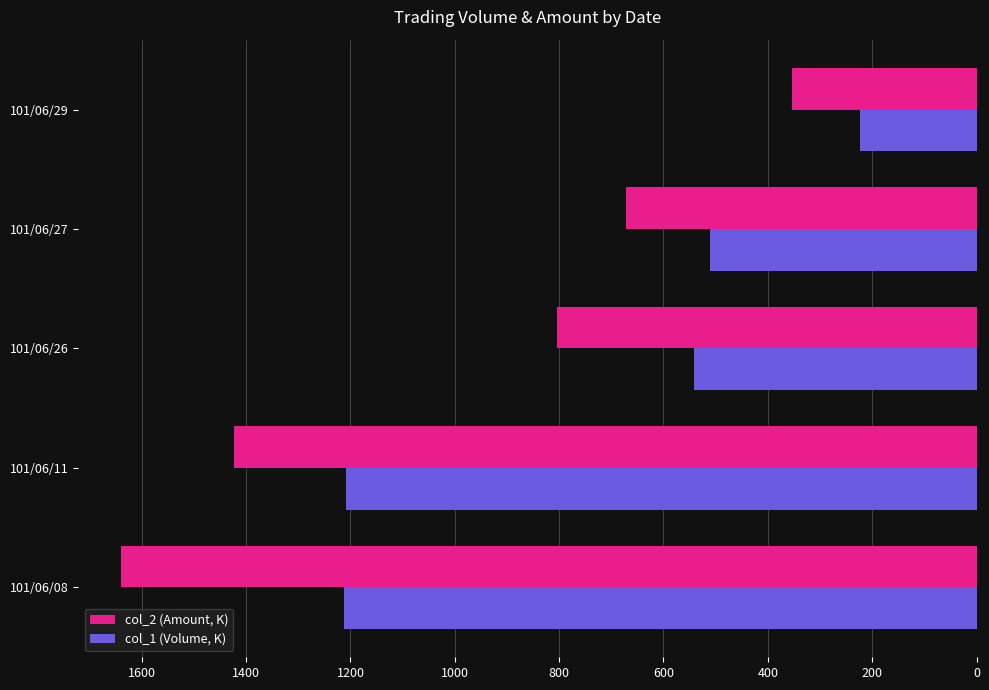

At which category is the sum across all series the highest?

101/06/08